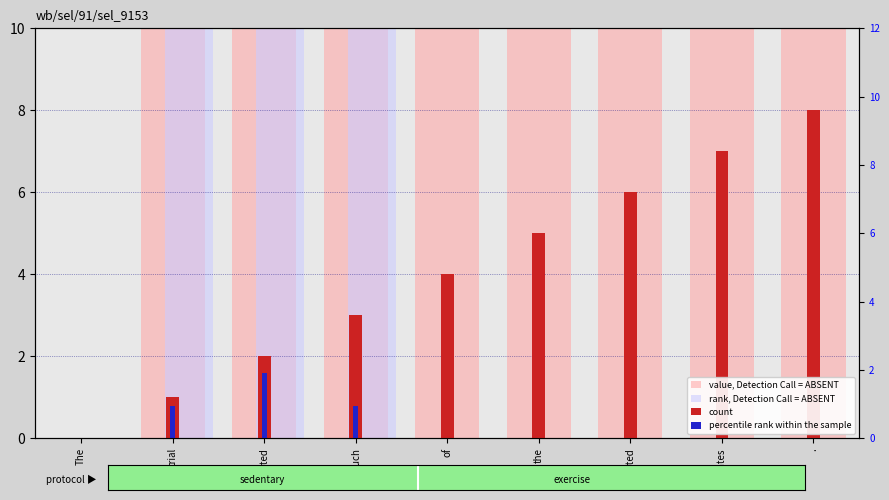

True or false: count has a value of 5.0 at the.

True